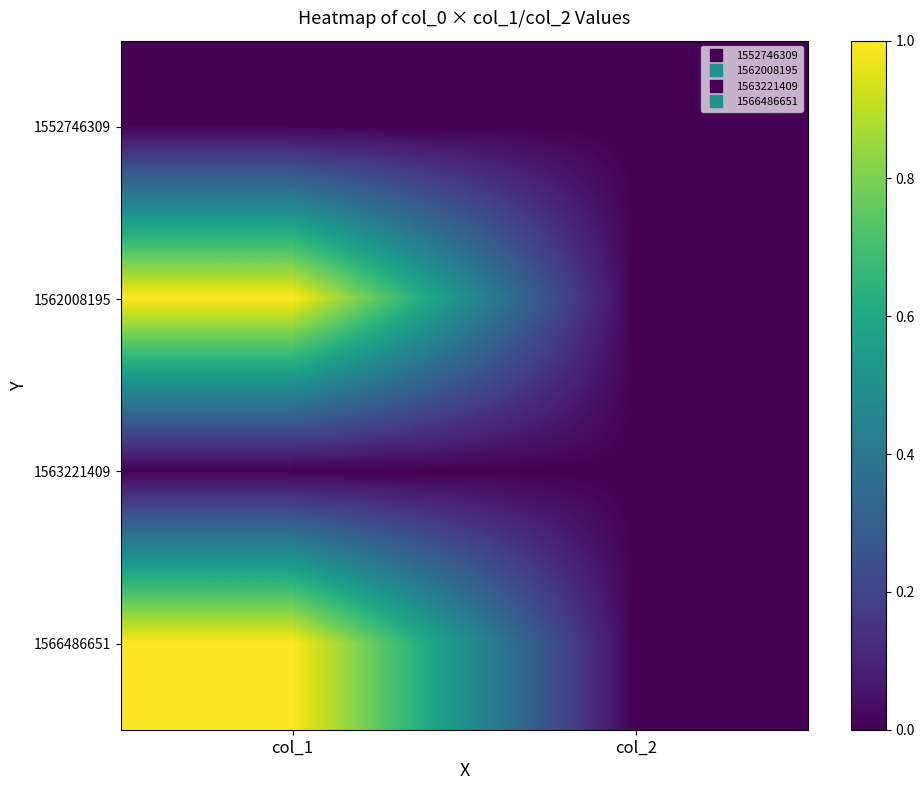

What is the maximum value shown in the chart?

1